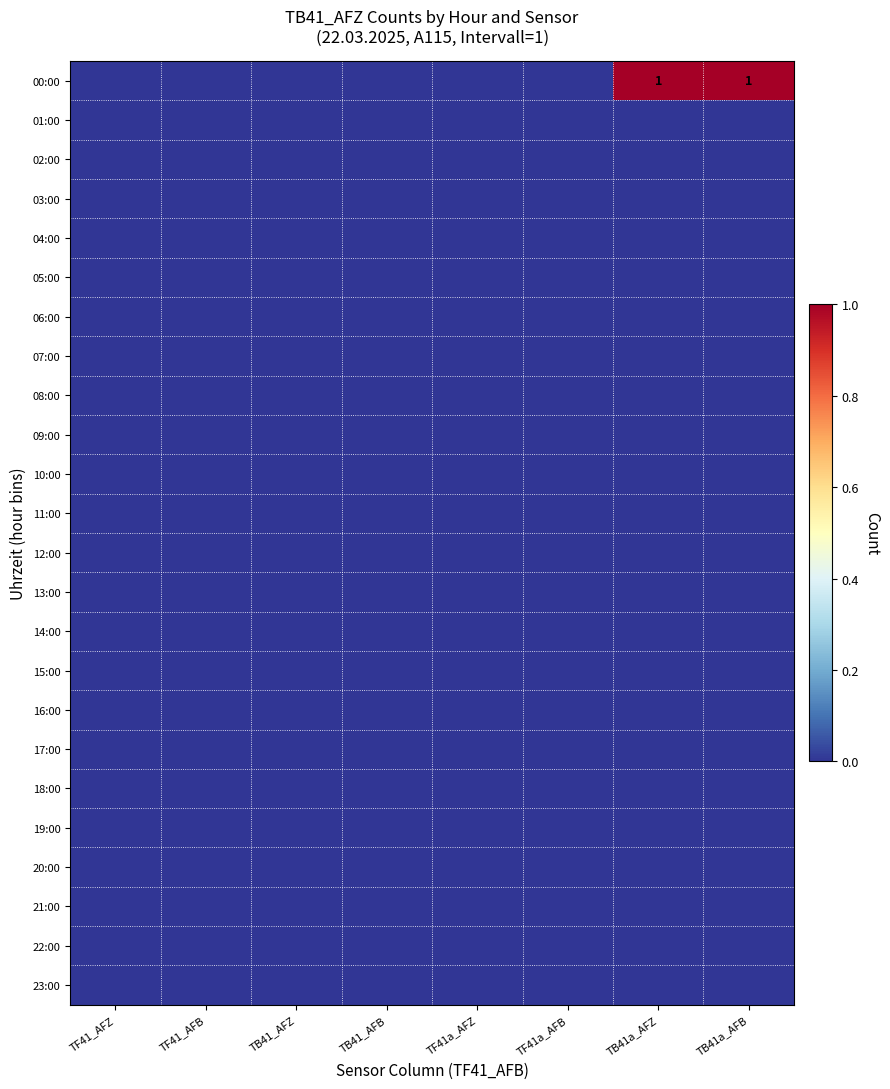

Which category has the lowest value in the 23:00 series?

TF41_AFZ